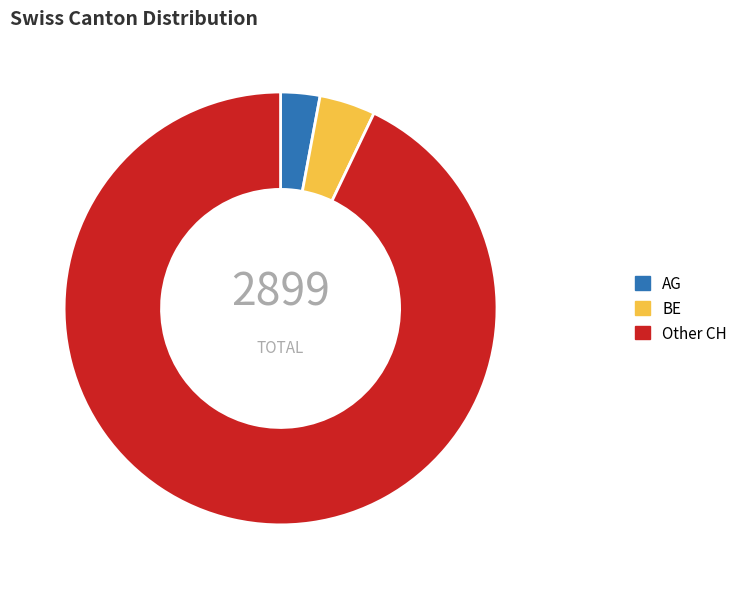

Is there any slice that represents more than half of the pie?

Yes